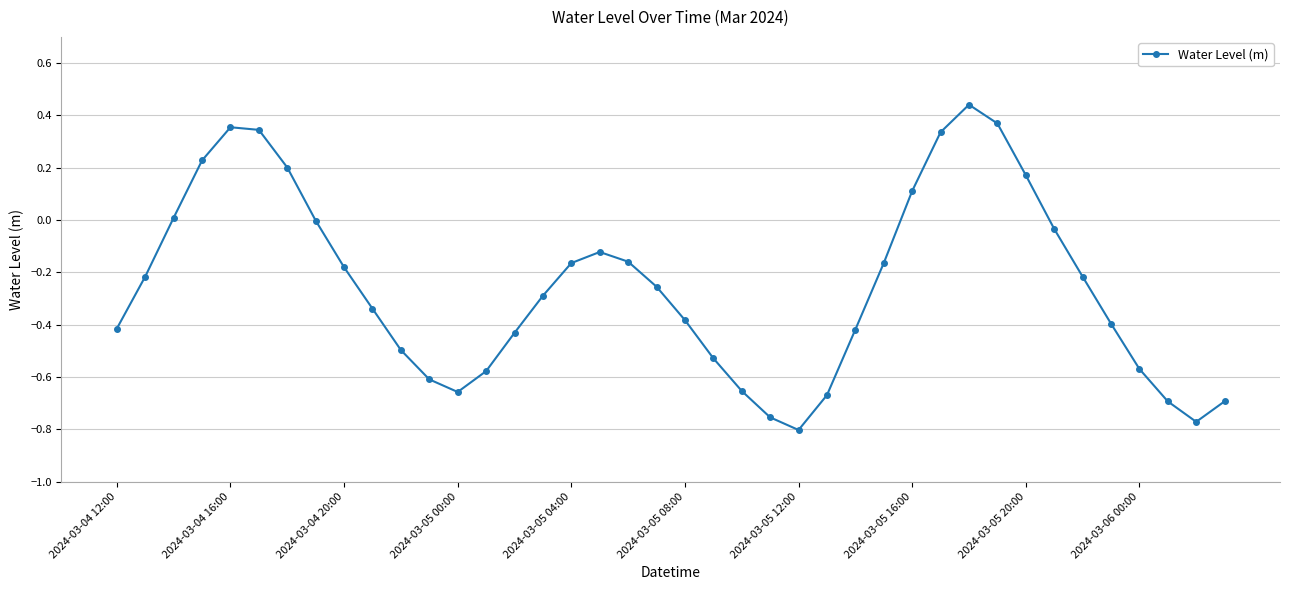

What is the difference between the maximum and second lowest values?

1.2